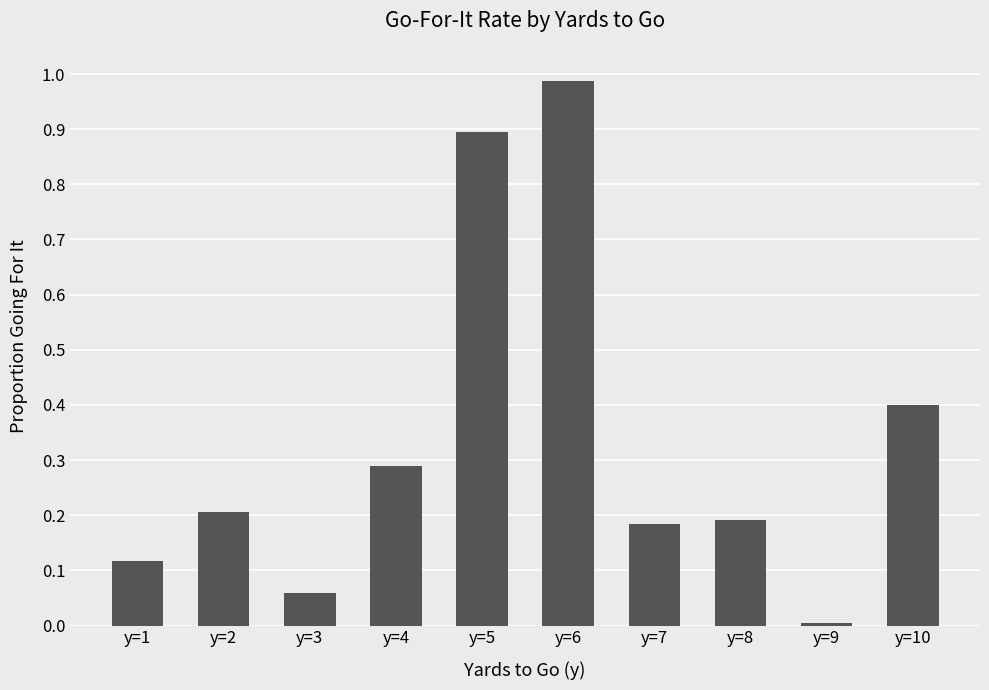

What is the change in value from y=1 to y=7?

+0.1